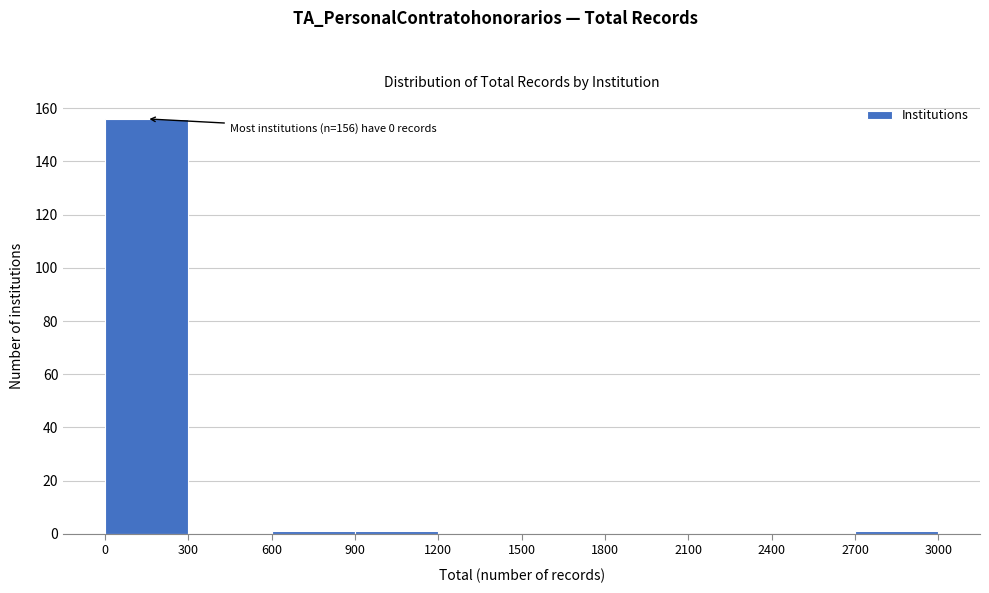

Over which range of the x-axis is the bar tallest?

0 to 300